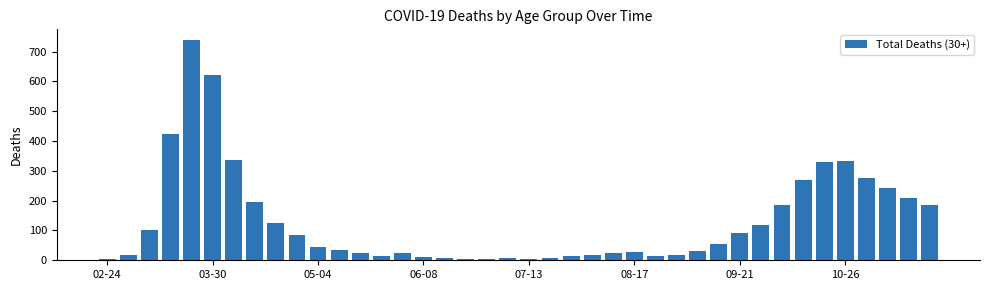

What is the maximum value shown in the chart?

738